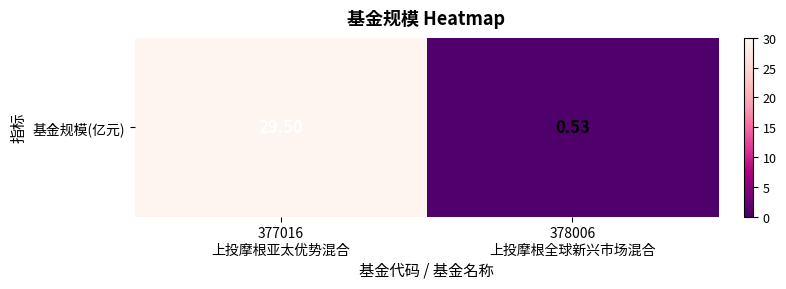

Which has a higher value, 377016
上投摩根亚太优势混合 or 378006
上投摩根全球新兴市场混合?

377016
上投摩根亚太优势混合